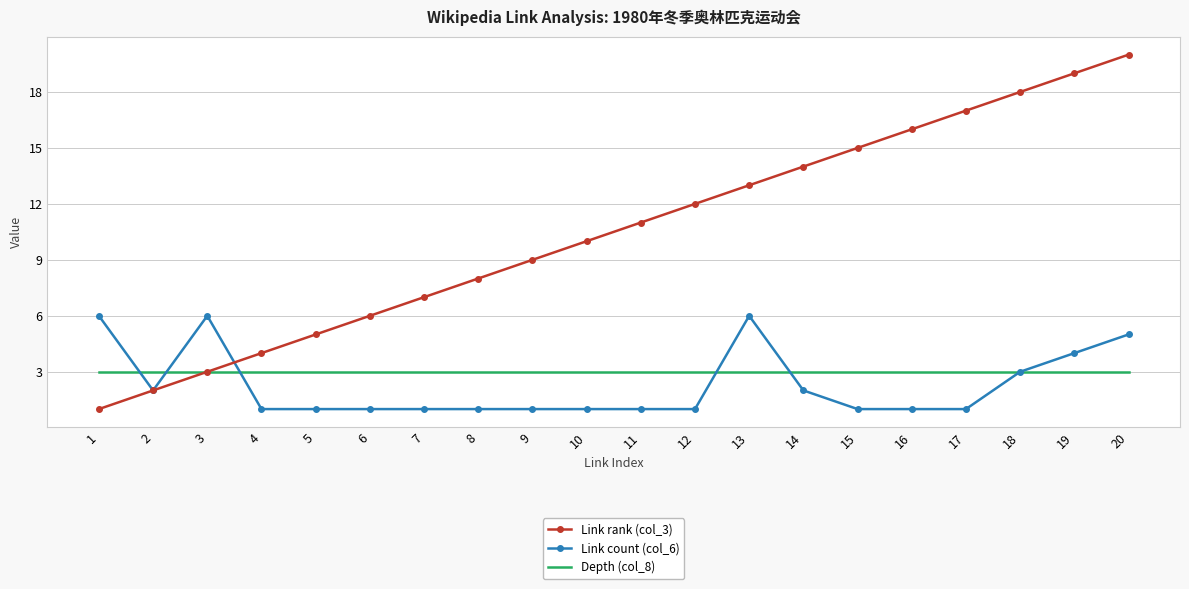

At 12, list the series in order from smallest to largest.

Link count (col_6), Depth (col_8), Link rank (col_3)